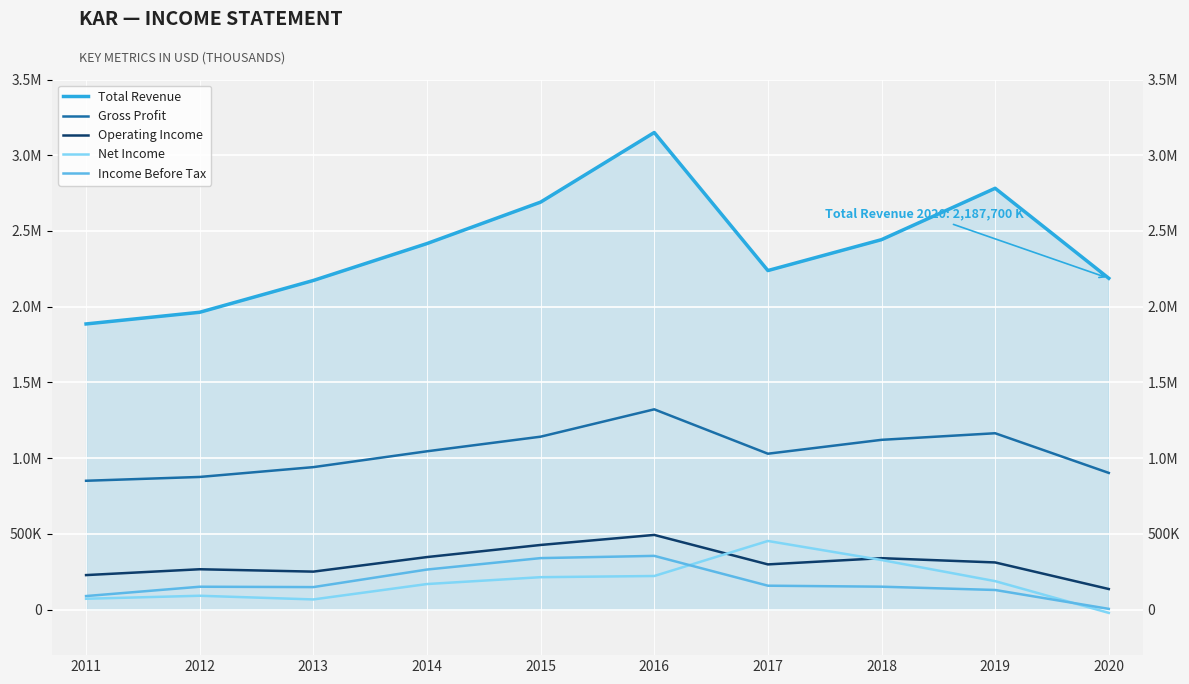

Reading left to right, transcribe all the data shown in this chart.

Total Revenue: 2011=1886300	2012=1963400	2013=2173300	2014=2417000	2015=2690600	2016=3150100	2017=2238800	2018=2442800	2019=2781900	2020=2187700
Gross Profit: 2011=851100	2012=876300	2013=941100	2014=1045700	2015=1142100	2016=1322700	2017=1029700	2018=1121300	2019=1164800	2020=902900
Operating Income: 2011=228400	2012=267000	2013=251300	2014=347400	2015=427300	2016=493600	2017=299000	2018=340100	2019=311900	2020=136400
Net Income: 2011=72200	2012=92000	2013=67700	2014=169300	2015=214600	2016=222400	2017=453600	2018=328000	2019=188500	2020=-21100
Income Before Tax: 2011=90000	2012=151600	2013=149200	2014=265000	2015=340500	2016=355300	2017=158400	2018=151900	2019=130100	2020=5400